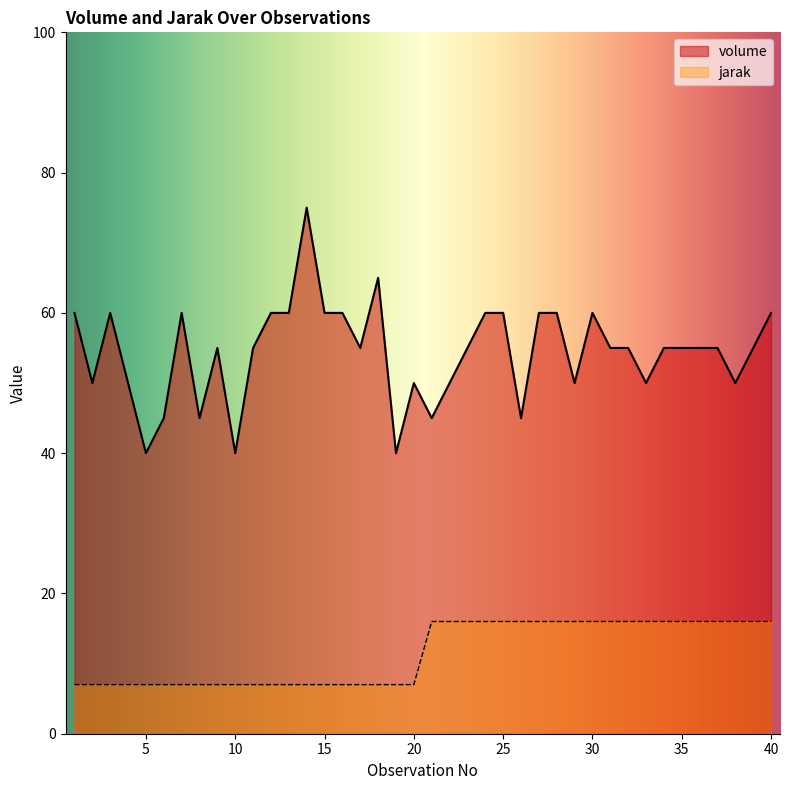

What is the value of the jarak point at the 5th from the left?

7.0